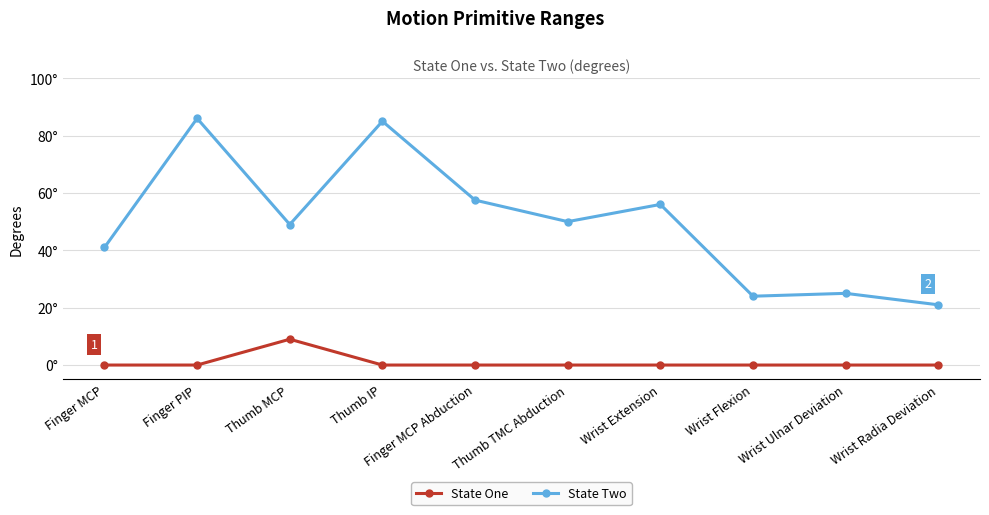

Rank the series at Thumb MCP from highest to lowest value.

State Two, State One